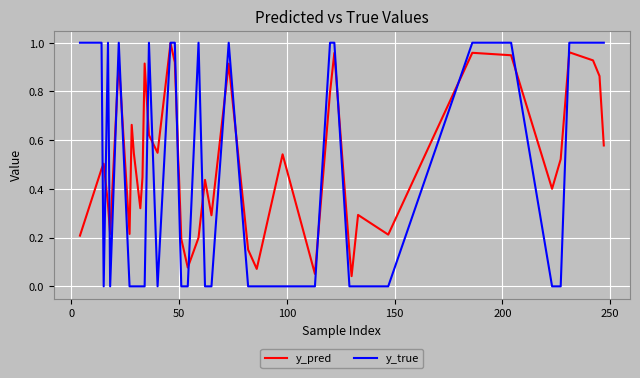

True or false: y_true and y_pred cross at least once.

True